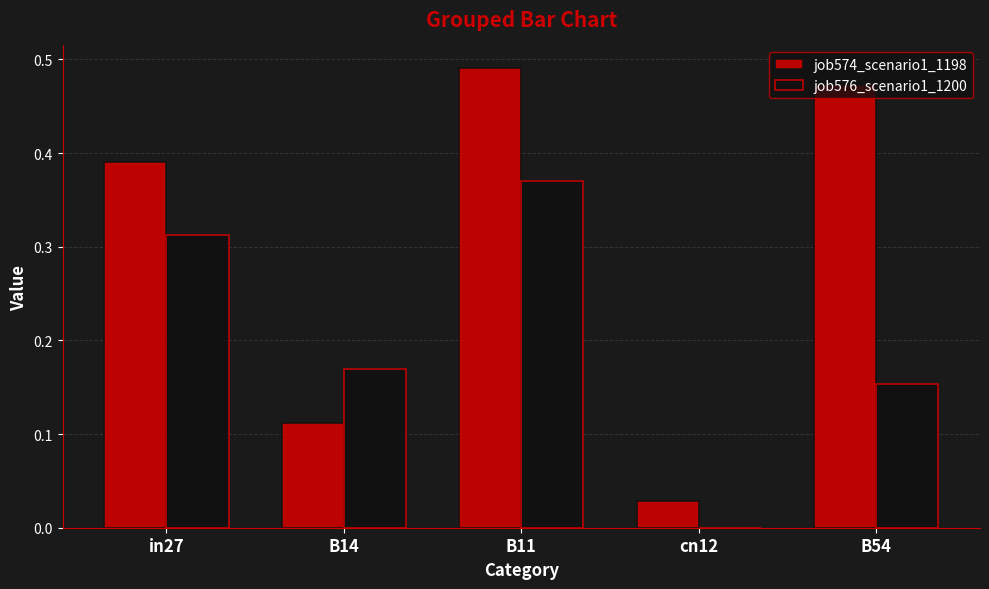

What is the sum of all job574_scenario1_1198 values?

1.5